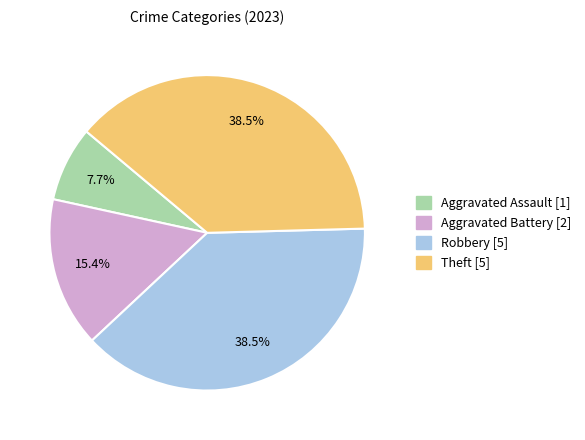

What is the smallest slice in the pie chart?

Aggravated Assault